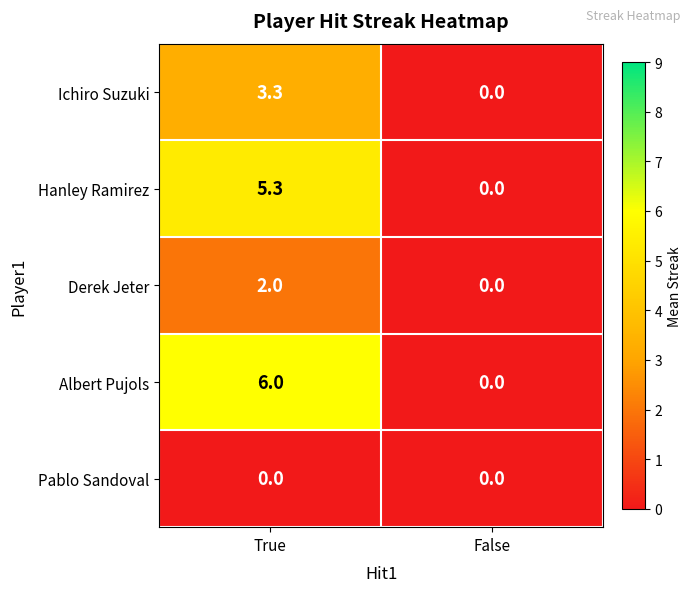

Reading left to right, extract all data points from this chart.

Ichiro Suzuki: True=3.3	False=0.0
Hanley Ramirez: True=5.3	False=0.0
Derek Jeter: True=2.0	False=0.0
Albert Pujols: True=6.0	False=0.0
Pablo Sandoval: True=0.0	False=0.0